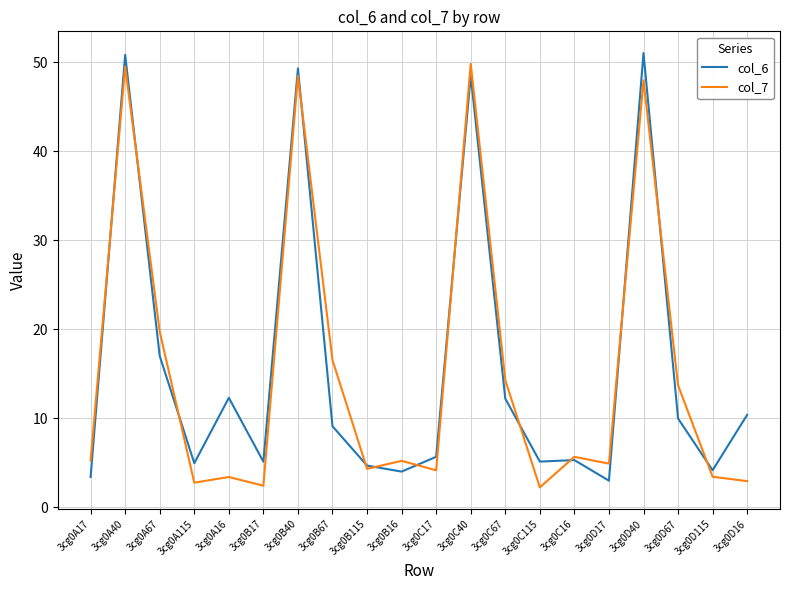

What is the highest value of the col_7 series?

49.8